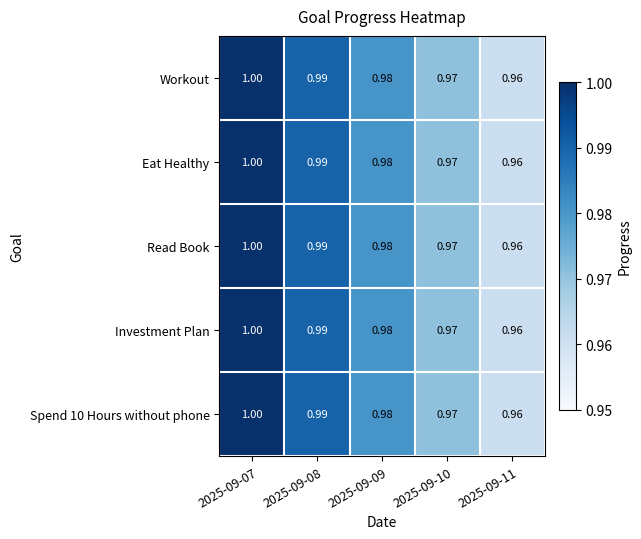

Is the value of Spend 10 Hours without phone at 2025-09-07 greater than the value of Workout at 2025-09-08?

Yes